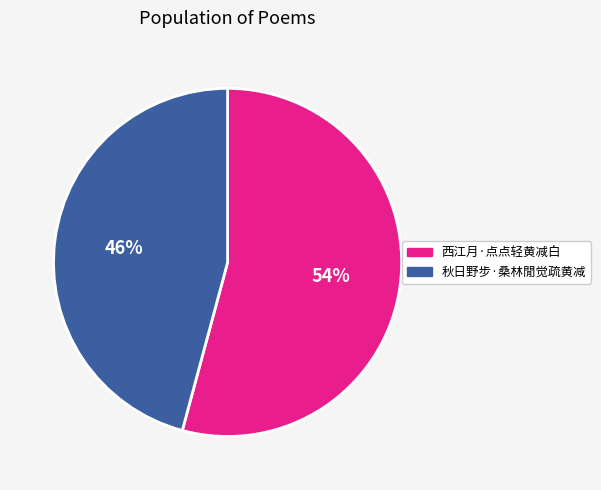

Count the number of slices in the pie.

2